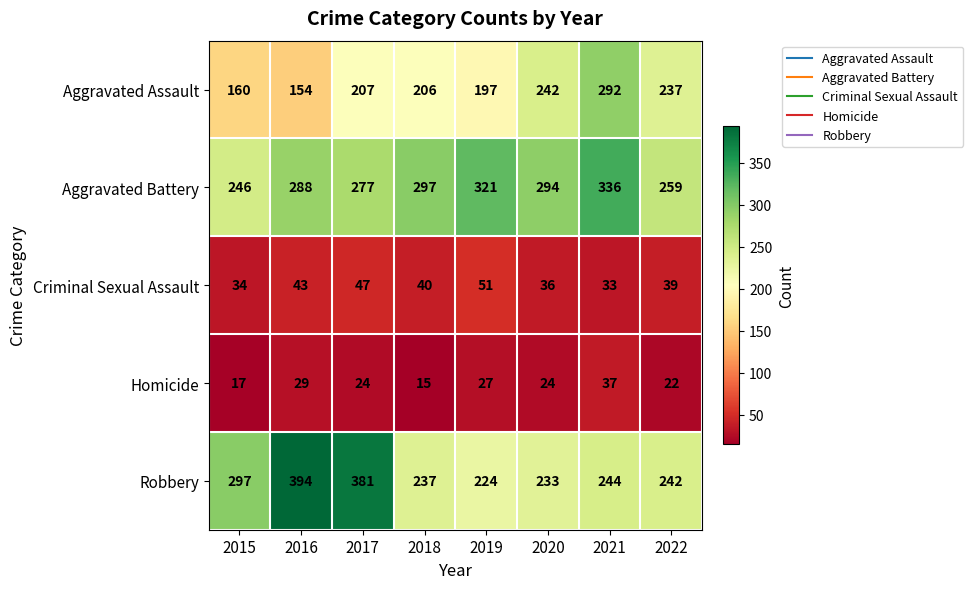

The value of Criminal Sexual Assault at 2015 is 22. True or false?

False